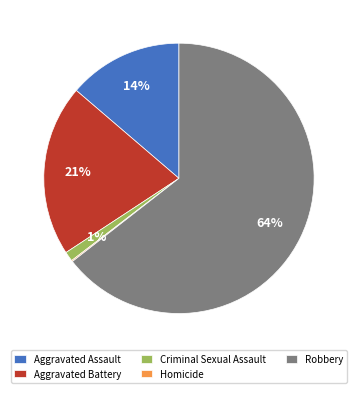

To the nearest percent, what is the difference between the largest and smallest slice percentages?

64%